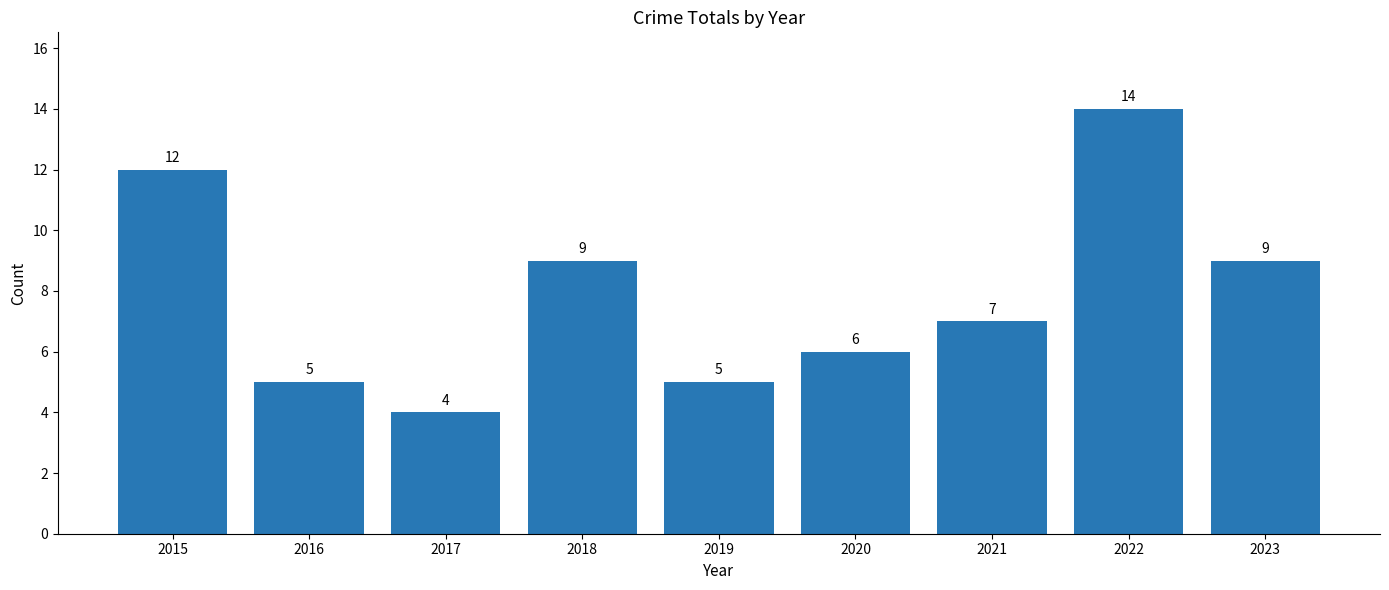

The chart shows a value of 21 at 2022. True or false?

False